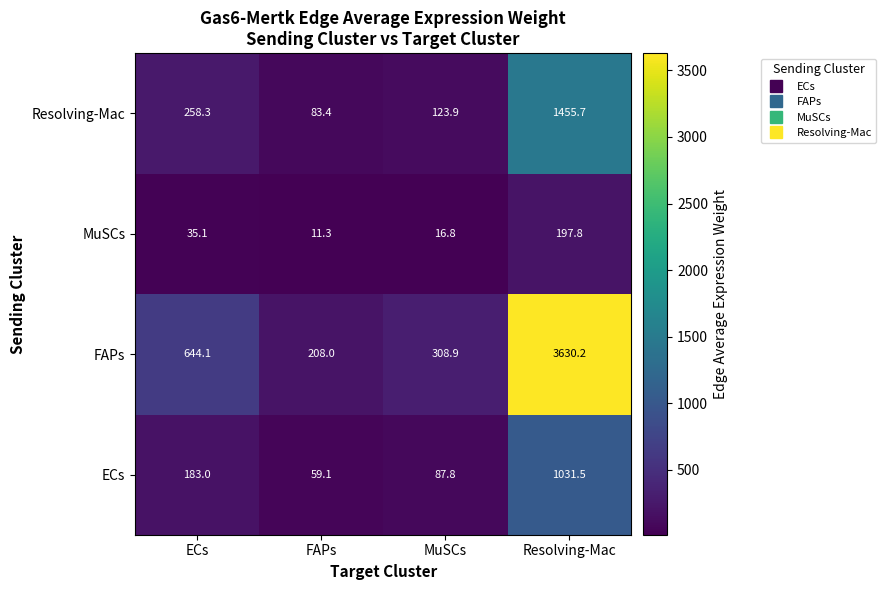

What is the minimum value shown in the chart?

11.3